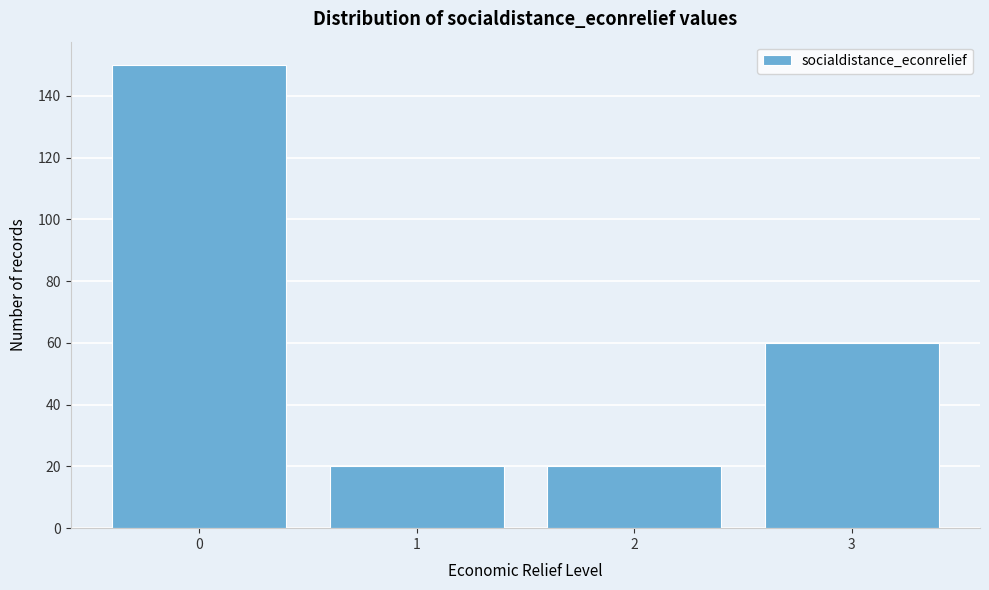

Reading left to right, transcribe all the data shown in this chart.

150	20	20	60